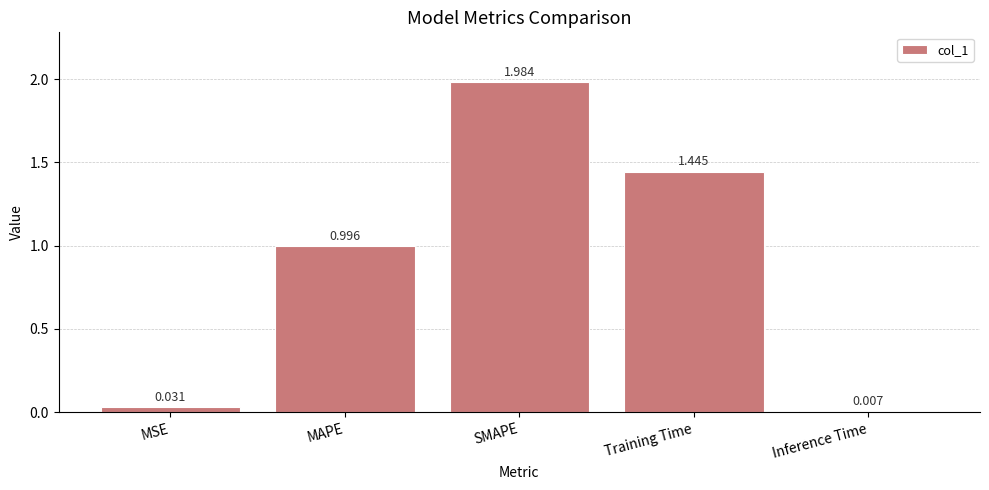

At which label is the value closest to 0?

Inference Time